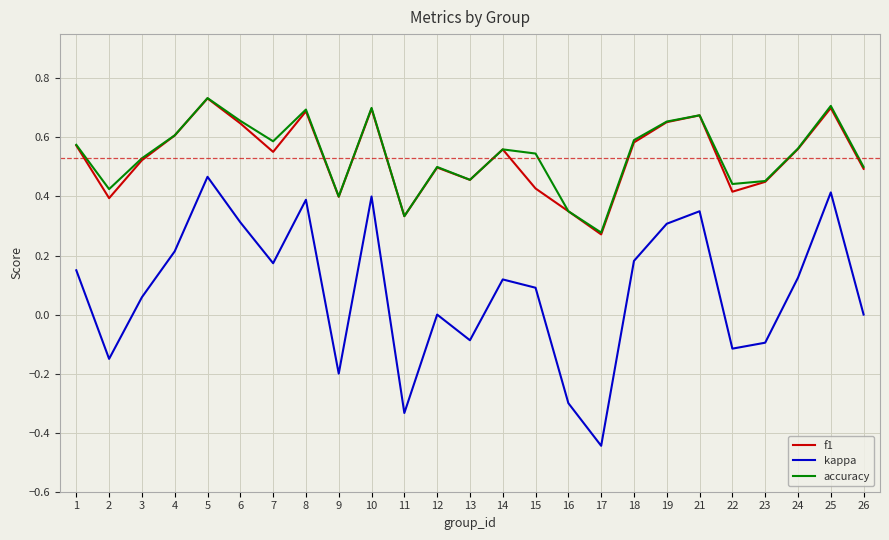

At which category does kappa reach its first local peak?

5